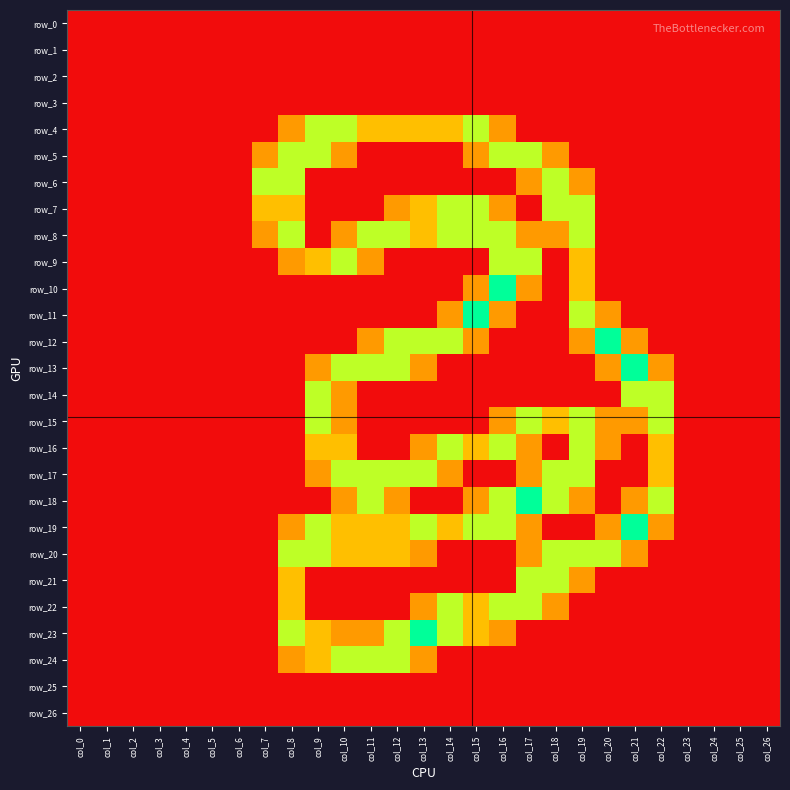

At how many categories does at least one series exceed 1?

16